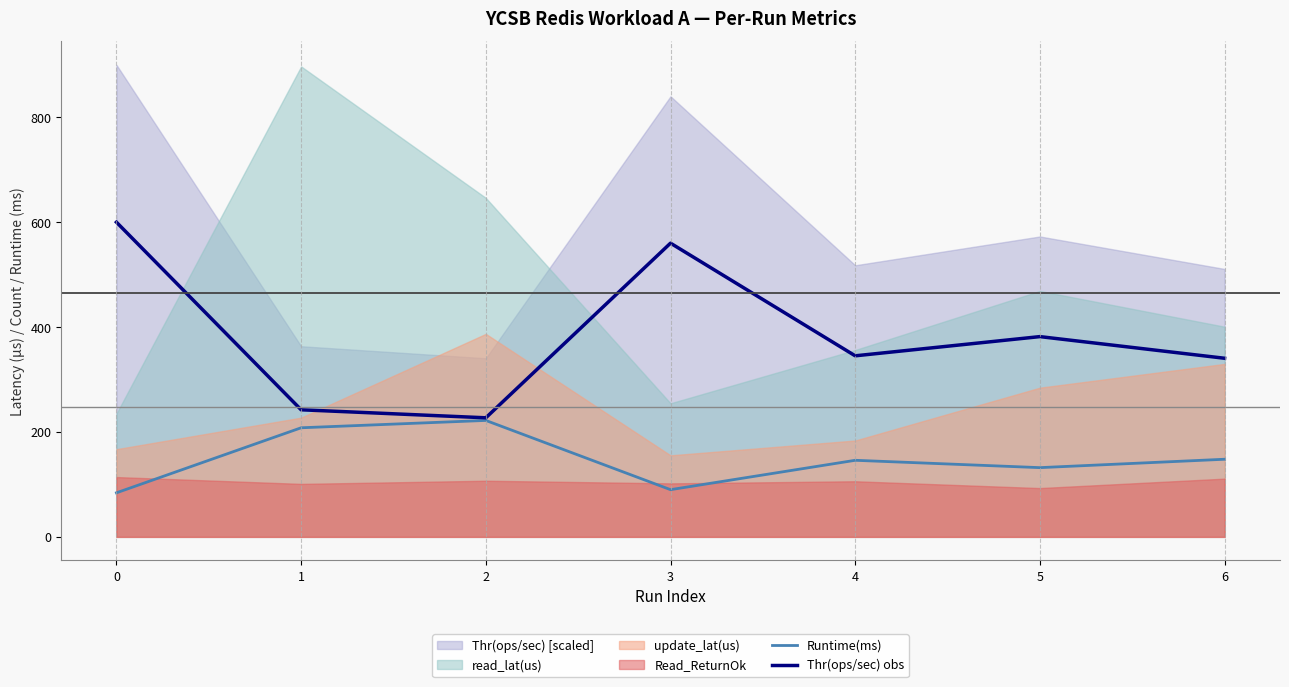

Is the value of Runtime(ms) at 4 greater than the value of Thr(ops/sec) obs at 0?

No